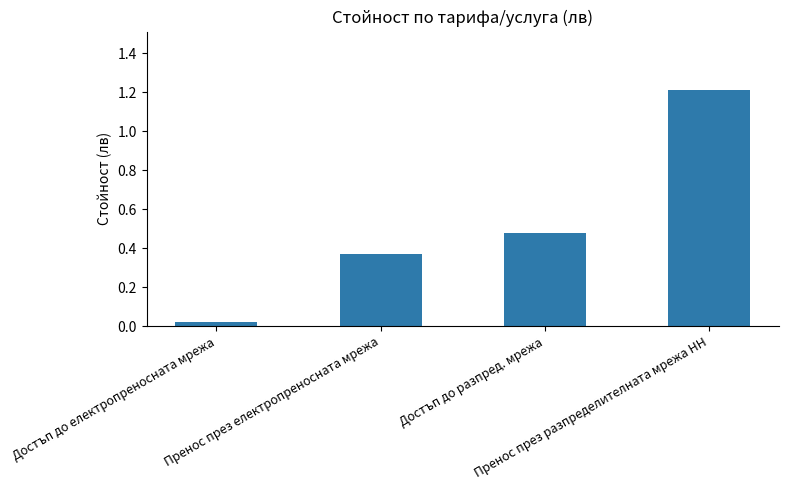

What is the sum of all values?

2.1